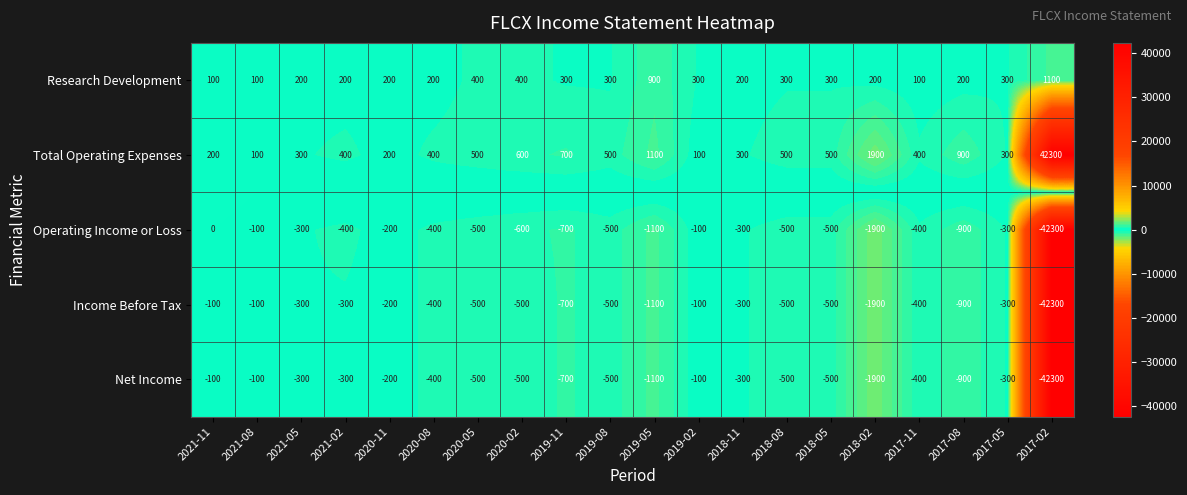

At which label is Income Before Tax closest to -21200?

2018-02